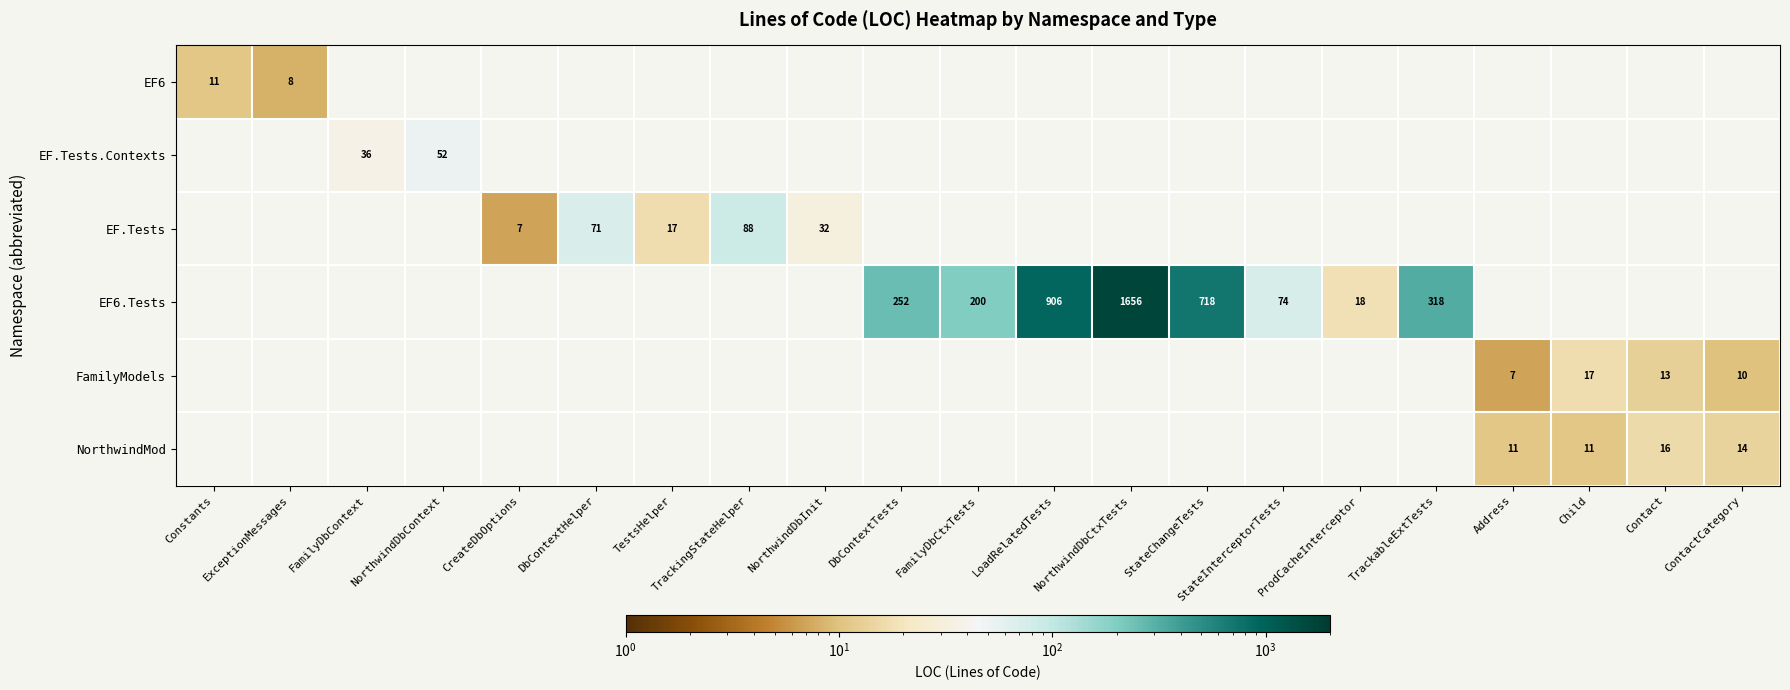

Is it true that EF6.Tests equals 28 at ProdCacheInterceptor?

False